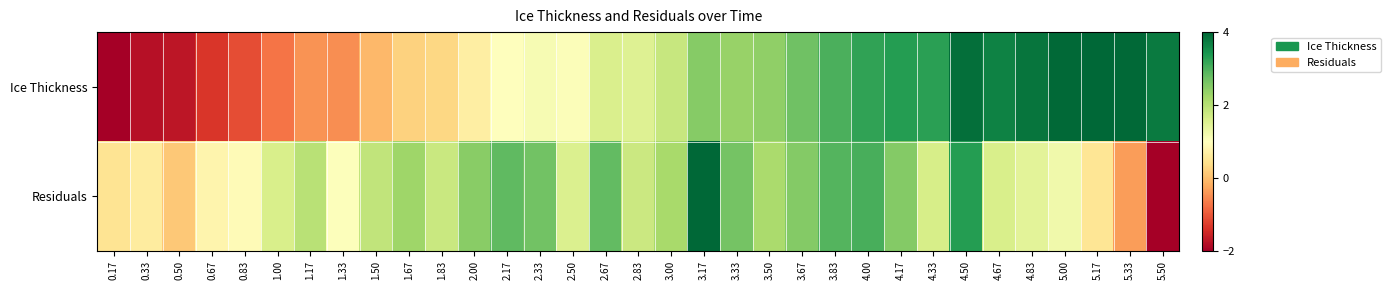

What is the total value across all series at 0.33?

-1.1